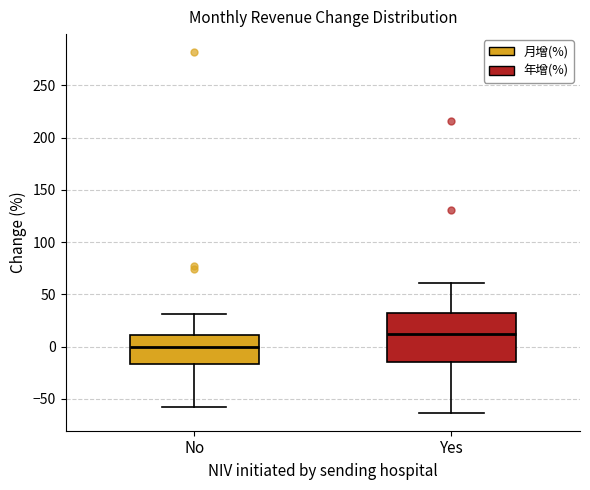

Reading left to right, read every box against the y-axis: the position of its median line, the range the box covers, and the ends of its whiskers. The values are not printed on the chart, so give them approximately, as read against the axis.

No: median 0, box -15 to 10, whiskers -60 to 30
Yes: median 10, box -15 to 30, whiskers -65 to 60